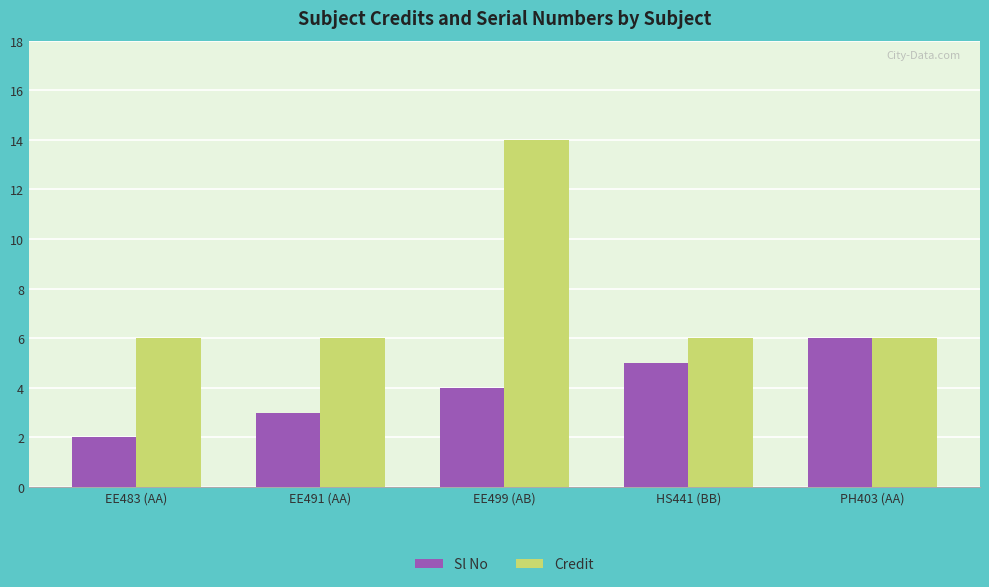

What is the difference between the second highest and minimum values in the Sl No series?

3